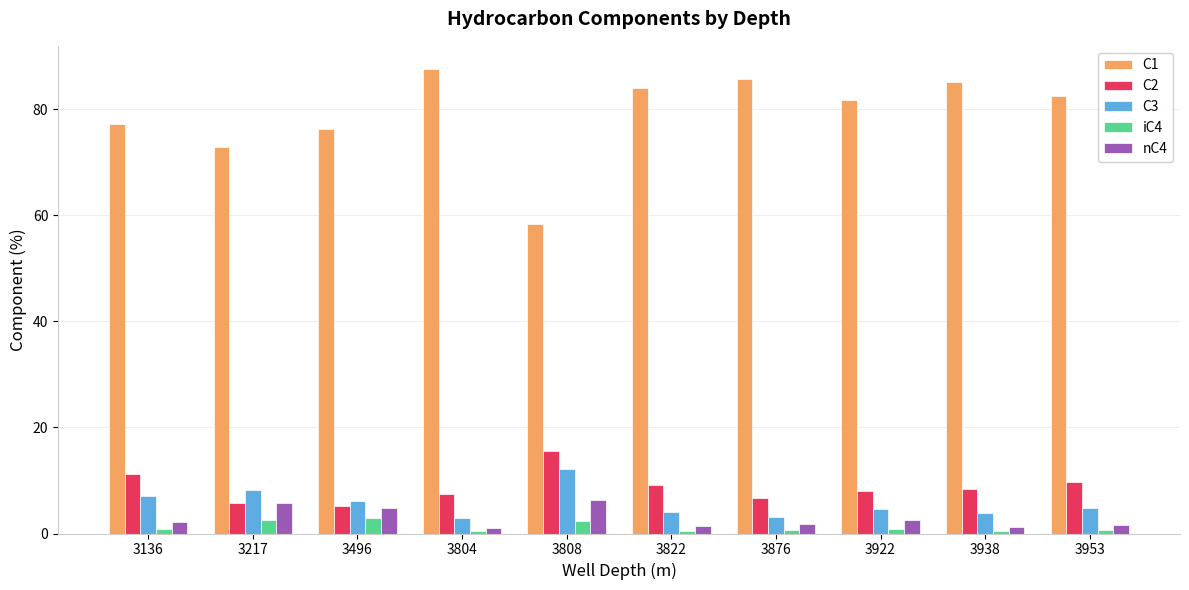

What is the maximum value for C2?

15.5